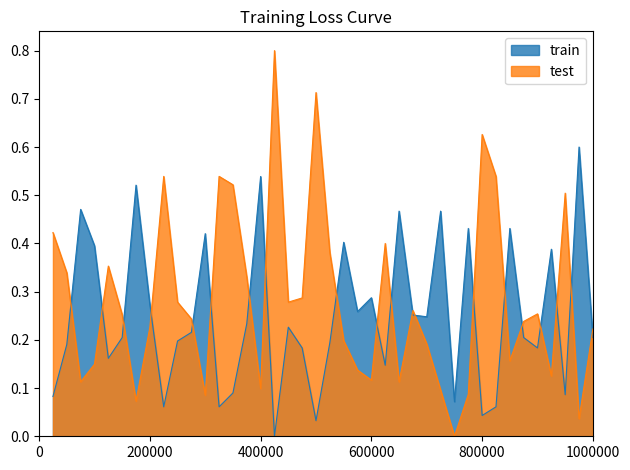

Does the chart have visible grid lines?

No